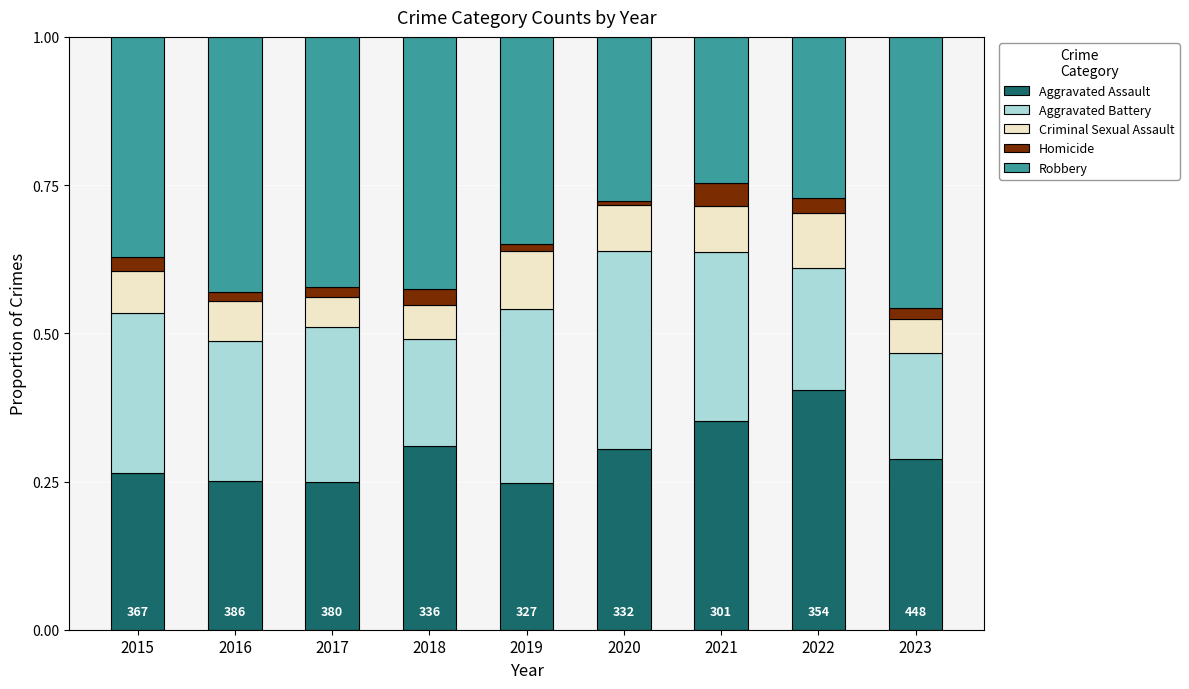

Which category has the highest value in the Aggravated Assault series?

2022